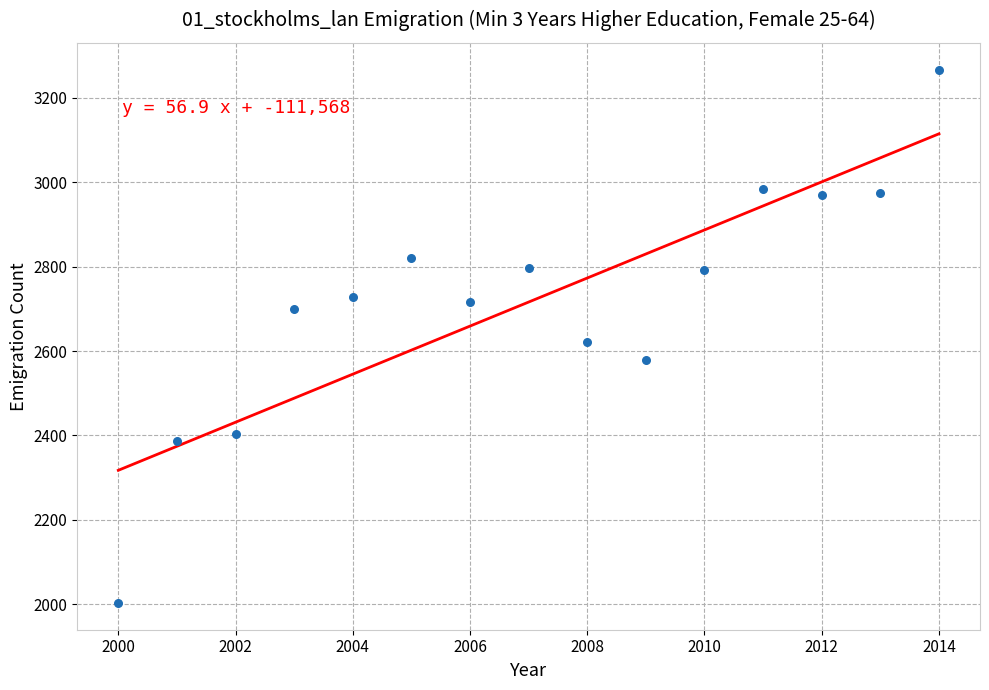

What is the range of X values (max minus min)?

14